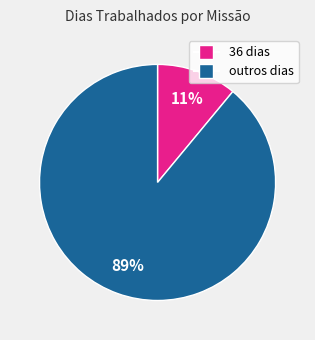

To the nearest percent, what is the average slice percentage?

50%